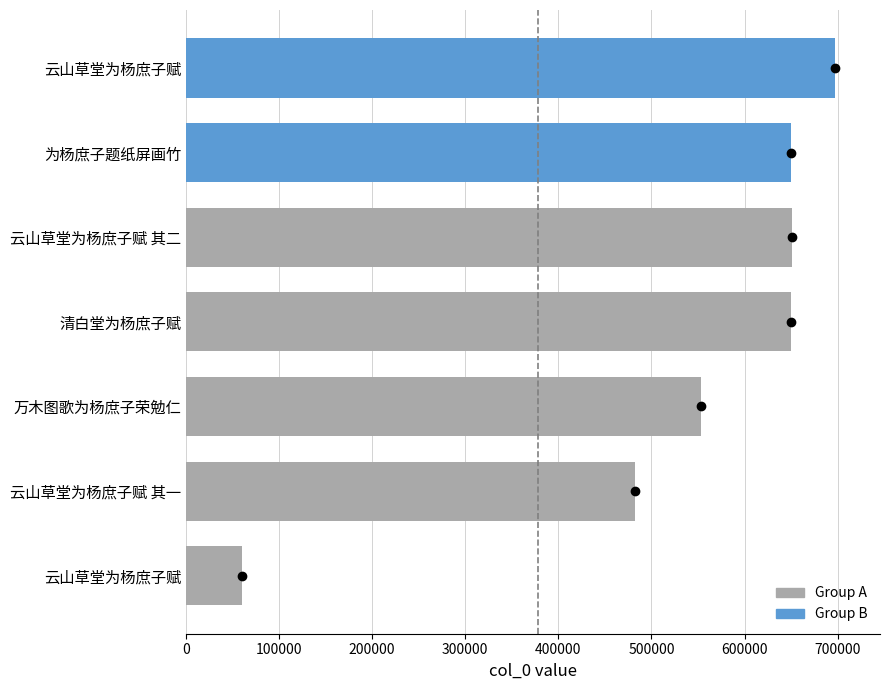

What is the maximum value shown in the chart?

696770